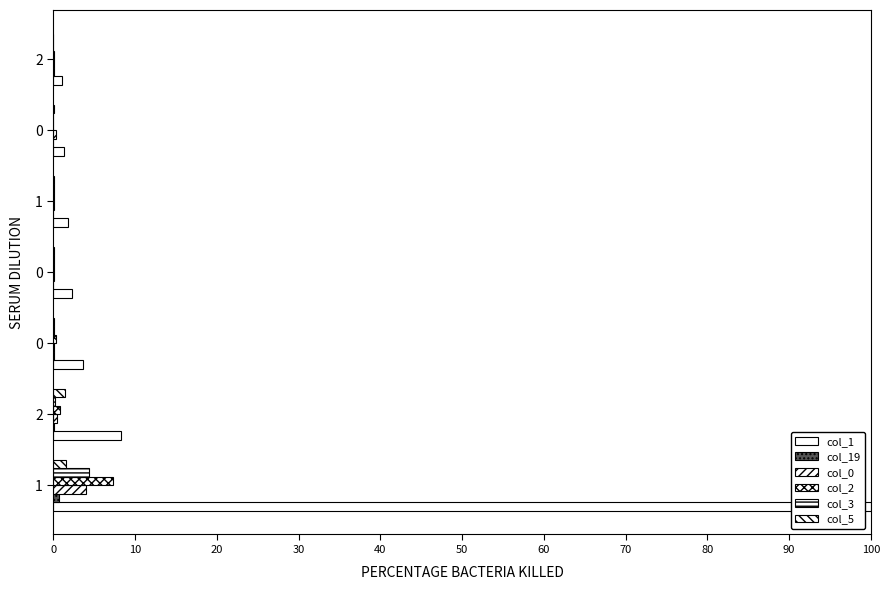

How many series are shown in this chart?

6